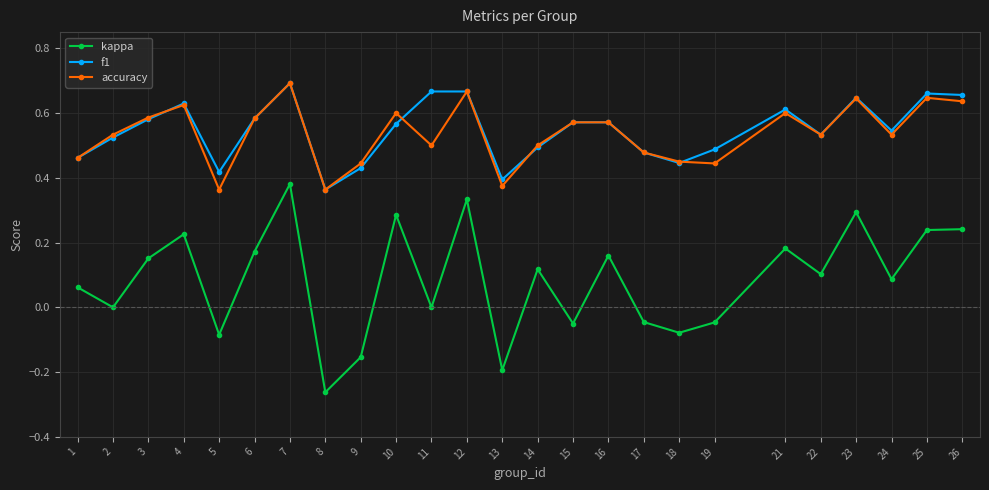

At which category is the sum across all series the highest?

7